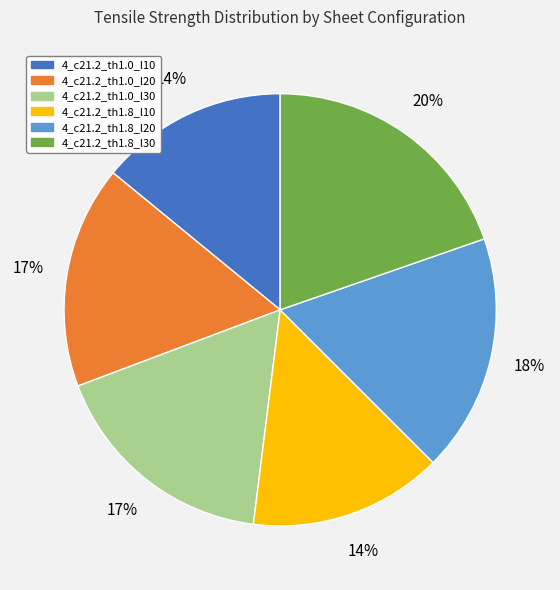

Combined, do 4_c21.2_th1.0_l20 and 4_c21.2_th1.0_l30 account for over 50%?

No